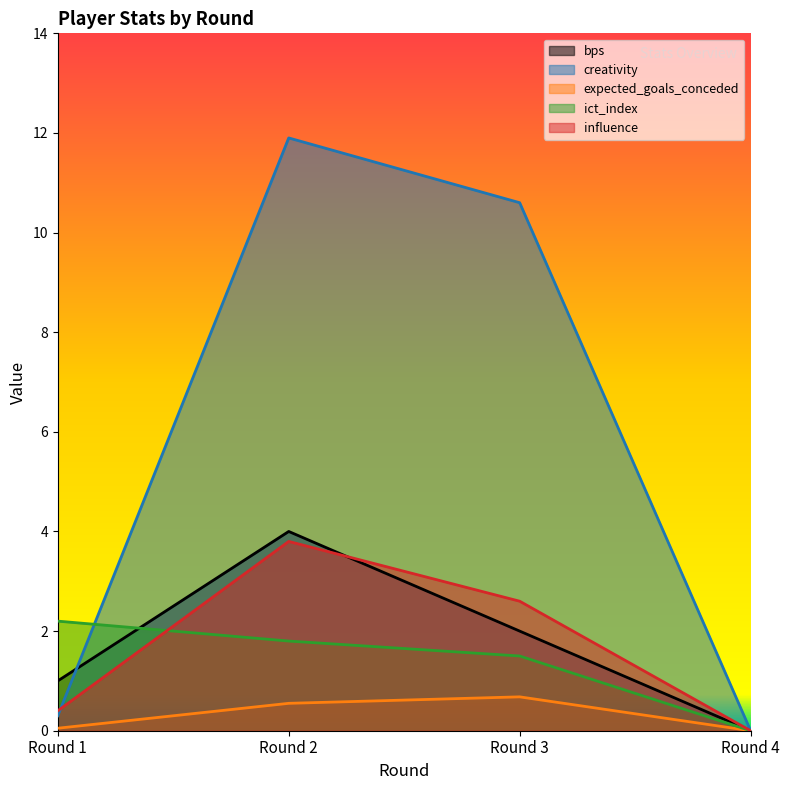

Reading right to left, transcribe all the data shown in this chart.

bps: Round 4=0.0	Round 3=2.0	Round 2=4.0	Round 1=1.0
creativity: Round 4=0.0	Round 3=10.6	Round 2=11.9	Round 1=0.3
expected_goals_conceded: Round 4=0.0	Round 3=0.7	Round 2=0.6	Round 1=0.1
ict_index: Round 4=0.0	Round 3=1.5	Round 2=1.8	Round 1=2.2
influence: Round 4=0.0	Round 3=2.6	Round 2=3.8	Round 1=0.4